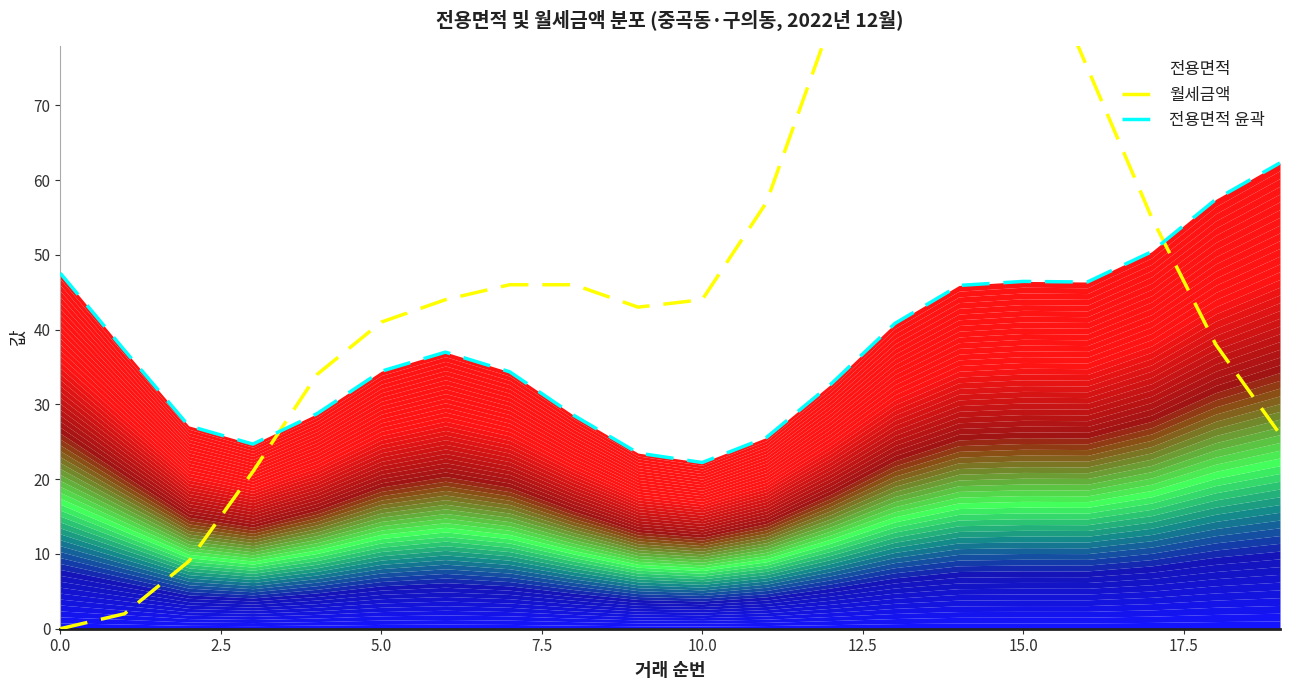

Is the value of 월세금액 at 0.0 greater than the value of 전용면적 윤곽 at 7.5?

No